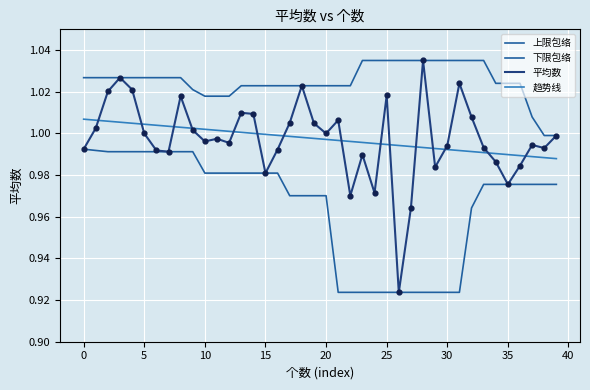

How many lines are shown in the chart?

4